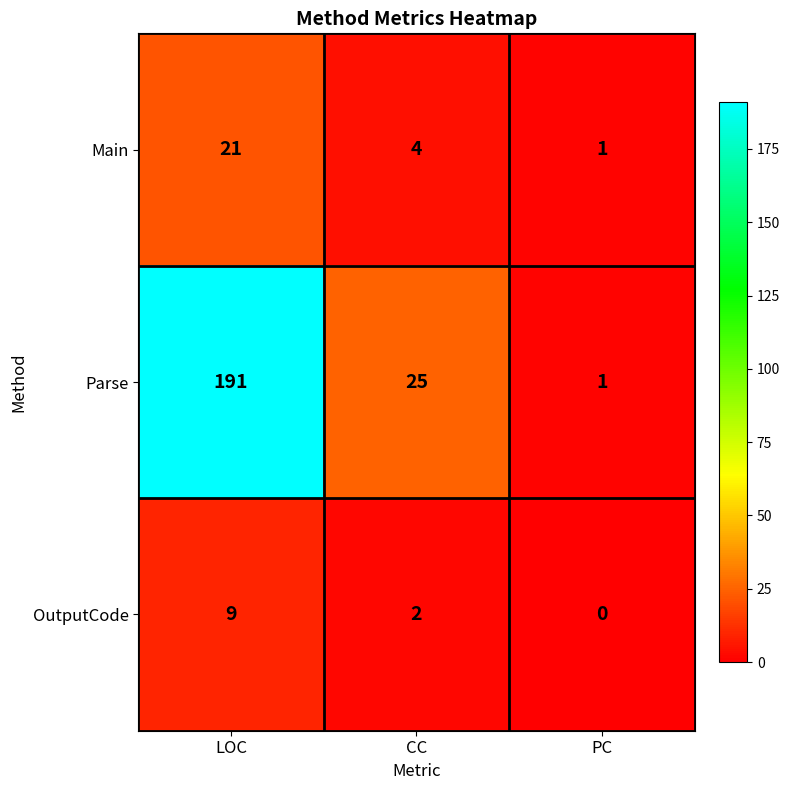

Rank the series by their maximum value, from lowest to highest.

OutputCode, Main, Parse